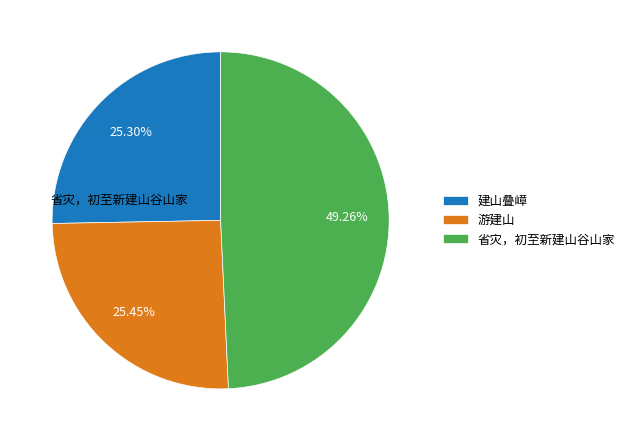

Is there any slice that represents more than half of the pie?

No